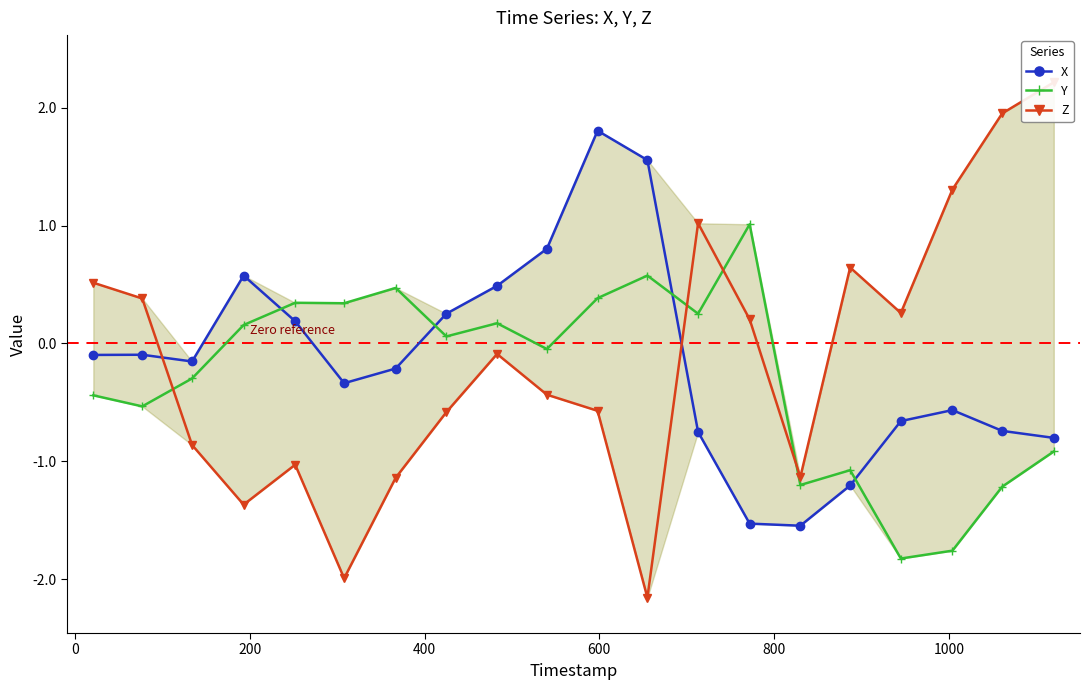

Reading right to left, what are all the values shown in this chart?

X: -0.8	-0.7	-0.6	-0.7	-1.2	-1.5	-1.5	-0.7	1.6	1.8	0.8	0.5	0.3	-0.2	-0.3	0.2	0.6	-0.2	-0.1	-0.1
Y: -0.9	-1.2	-1.8	-1.8	-1.1	-1.2	1.0	0.3	0.6	0.4	-0.0	0.2	0.1	0.5	0.3	0.3	0.2	-0.3	-0.5	-0.4
Z: 2.2	2.0	1.3	0.3	0.6	-1.1	0.2	1.0	-2.2	-0.6	-0.4	-0.1	-0.6	-1.1	-2.0	-1.0	-1.4	-0.9	0.4	0.5